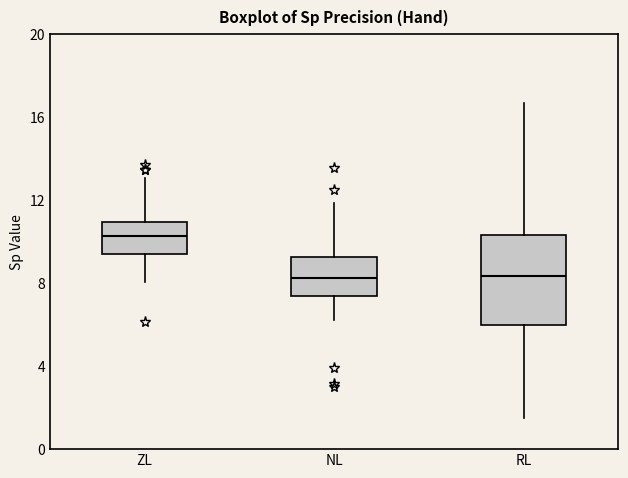

Which box is the tallest, from its lower edge to its upper edge?

RL